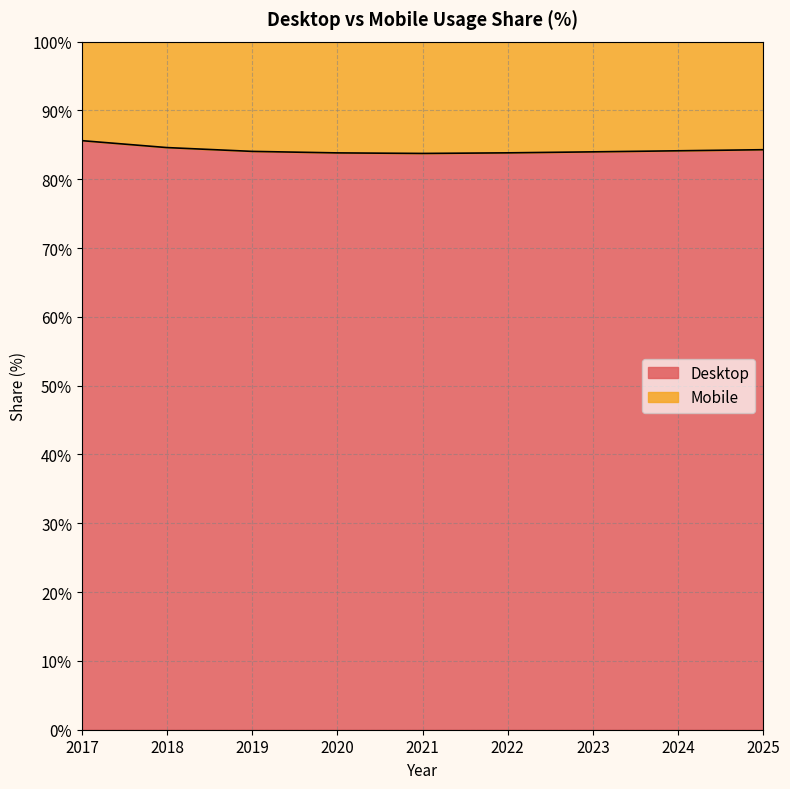

Reading right to left, list all the values displayed in this chart.

2025=84.3	2024=84.1	2023=84.0	2022=83.8	2021=83.7	2020=83.8	2019=84.0	2018=84.6	2017=85.6